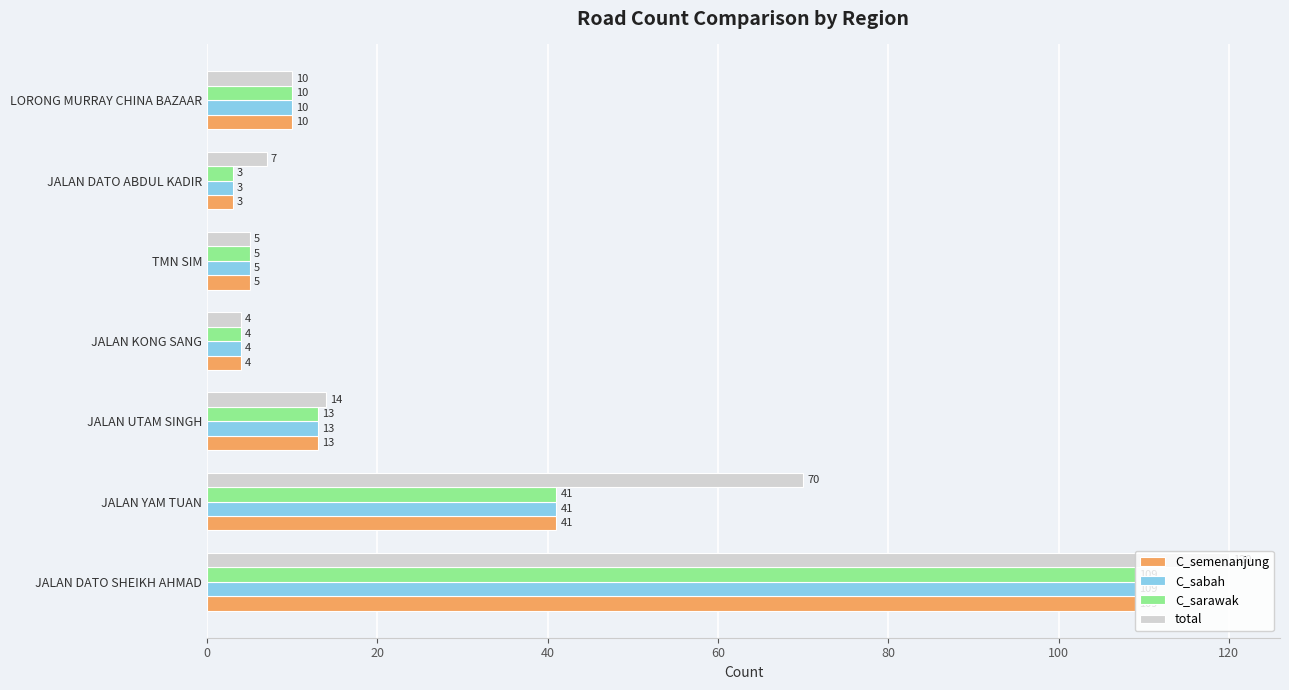

What is the sum of the C_sabah values at LORONG MURRAY CHINA BAZAAR and JALAN KONG SANG?

14